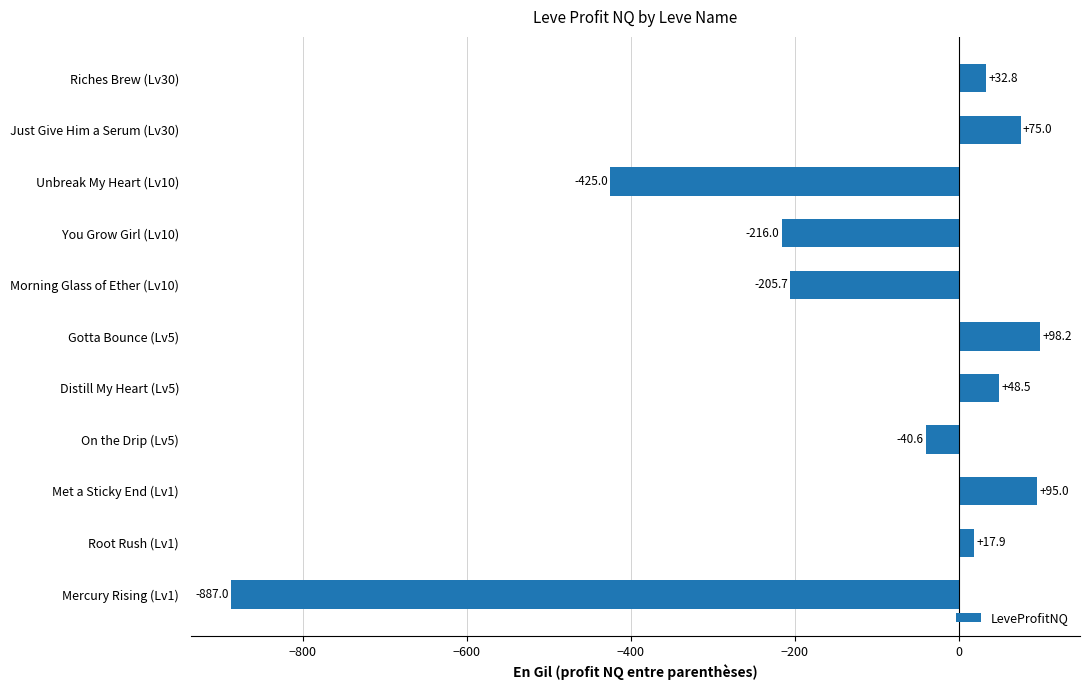

Count the number of data series in this chart.

1